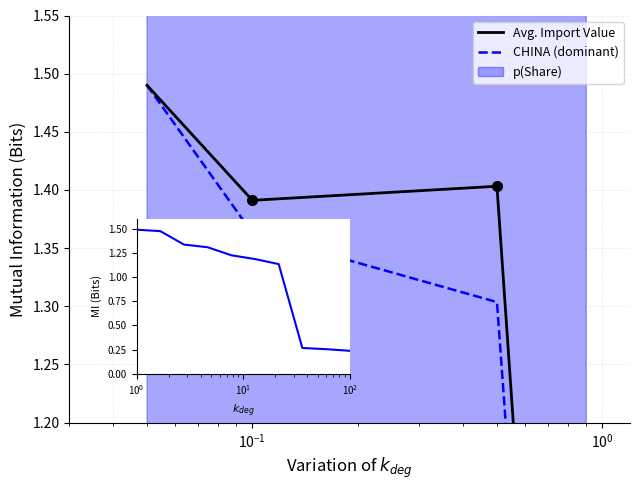

True or false: CHINA (dominant) has more than 1 interior local peaks.

False